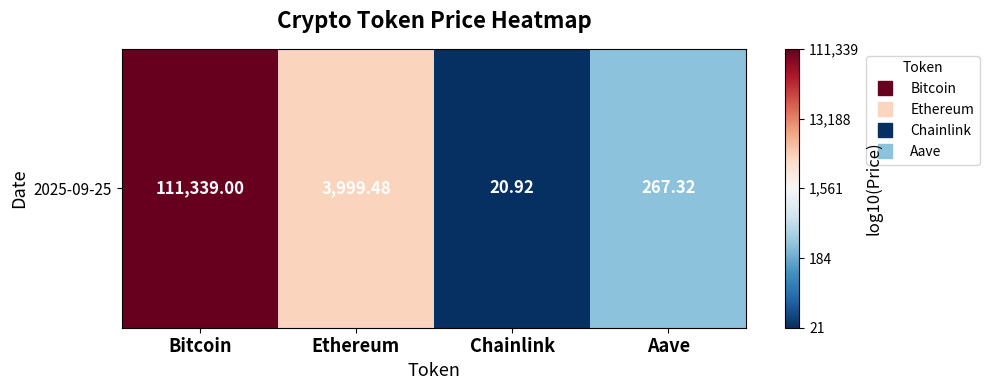

Which label corresponds to the largest value in the chart?

Bitcoin